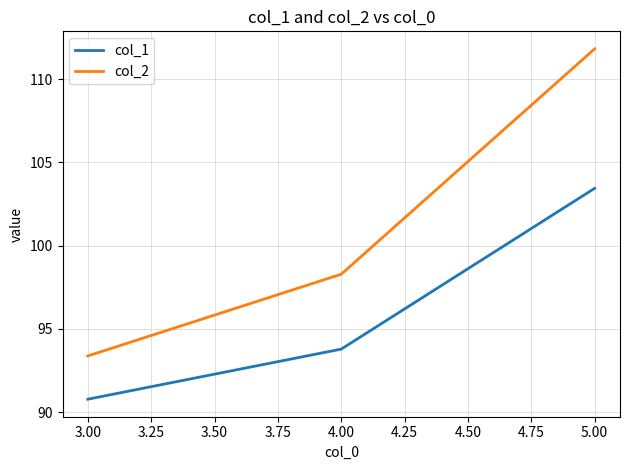

What is the maximum value shown in the chart?

111.8